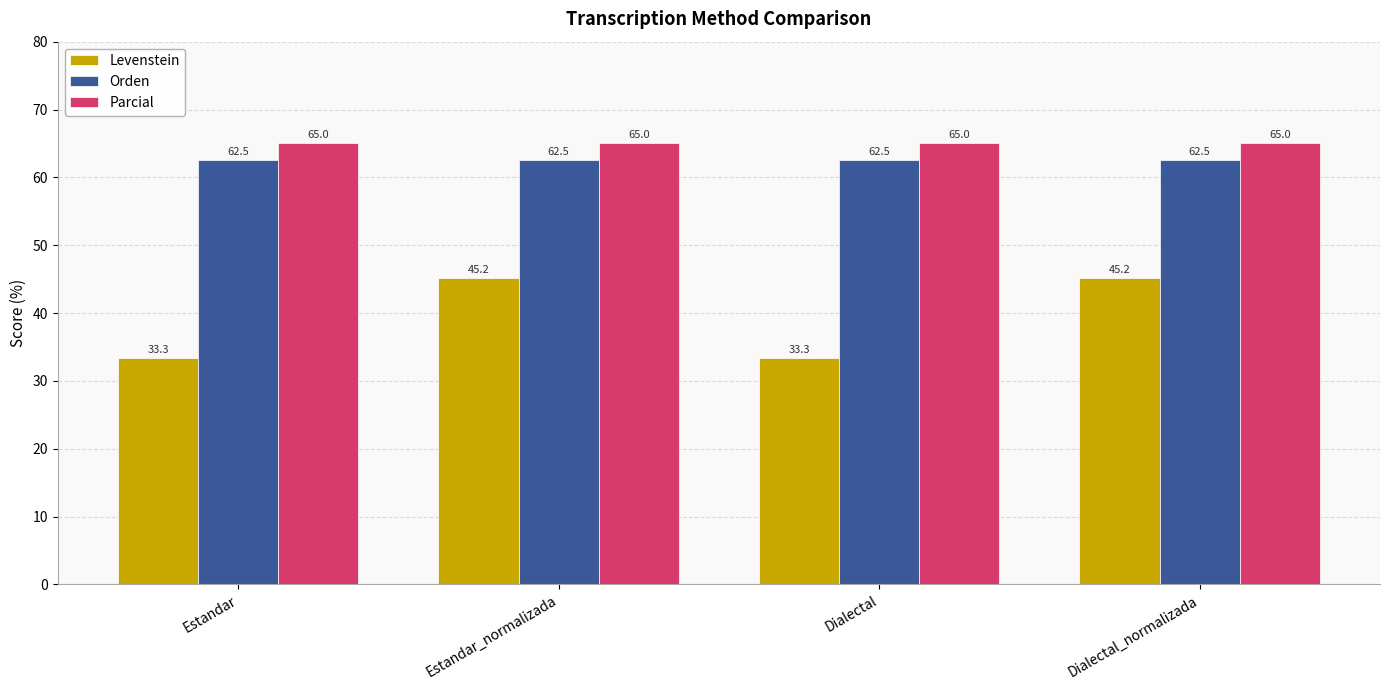

True or false: Orden has a value of 62.5 at Estandar_normalizada.

True